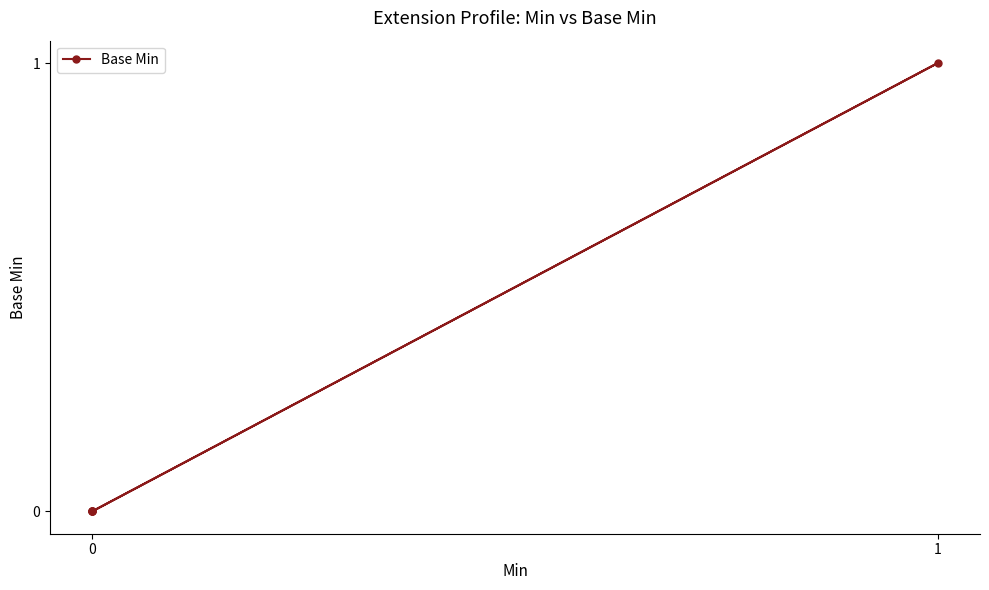

Does the chart have visible grid lines?

No